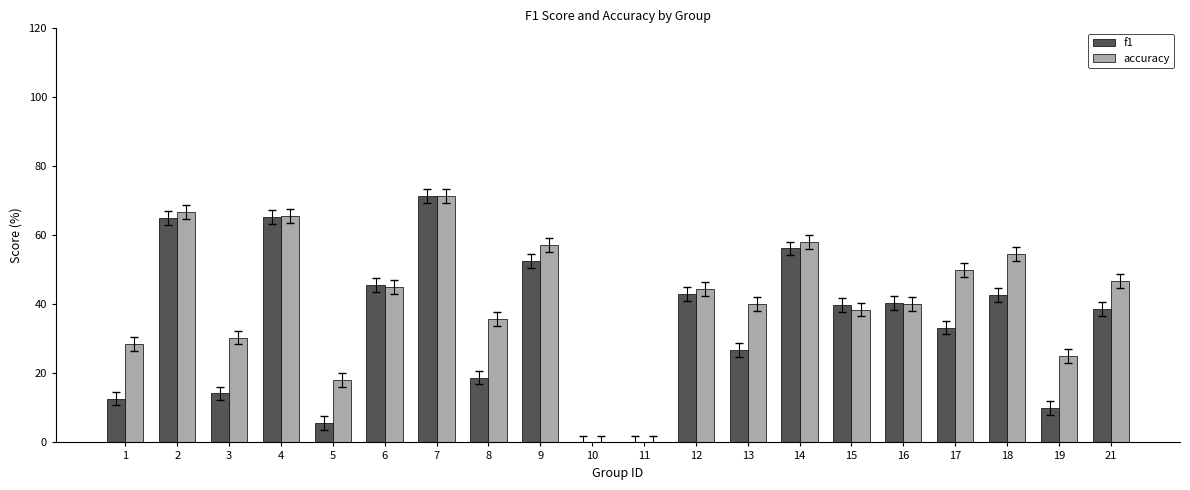

At which label does accuracy first exceed 44?

2